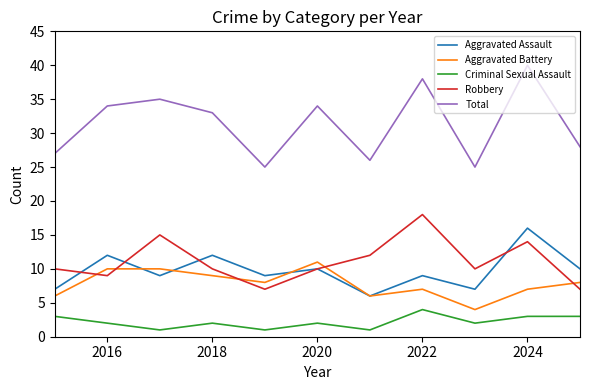

List the series in order of their peak value, lowest first.

Criminal Sexual Assault, Aggravated Battery, Aggravated Assault, Robbery, Total